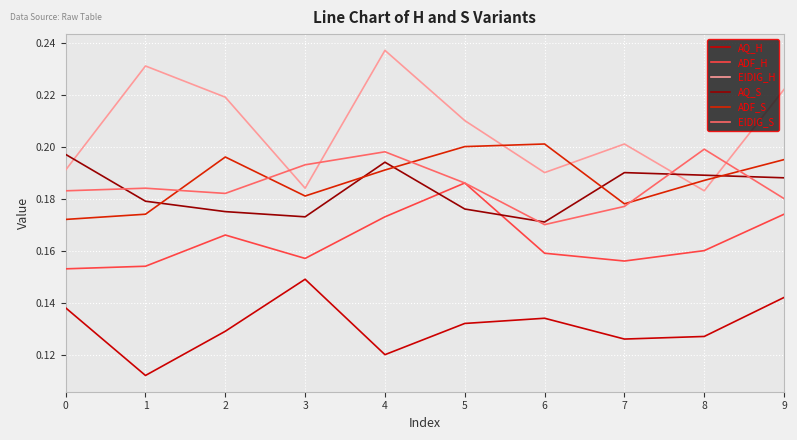

The AQ_H series shows 0.1 at 7. True or false?

True